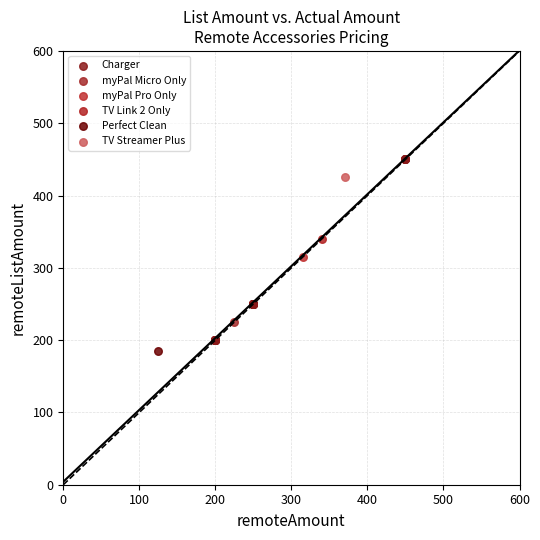

What are all the series names shown in the legend?

Charger, myPal Micro Only, myPal Pro Only, TV Link 2 Only, Perfect Clean, TV Streamer Plus